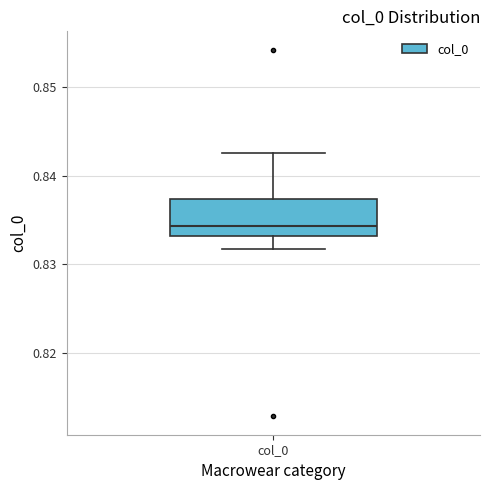

Read this box plot against the y-axis: the position of the median line, the range covered by the box, and the ends of both whiskers. The values are not printed on the chart, so give them approximately, as read against the axis.

median 0.834, box 0.833 to 0.837, whiskers 0.832 to 0.843